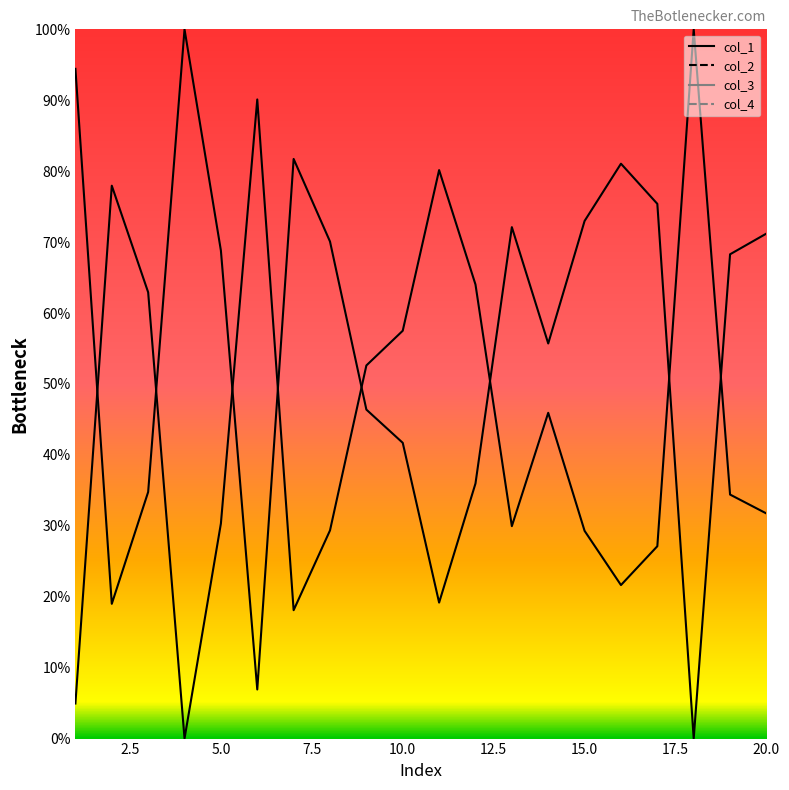

After their last crossing, which series has the higher values: col_2 or col_1?

col_1